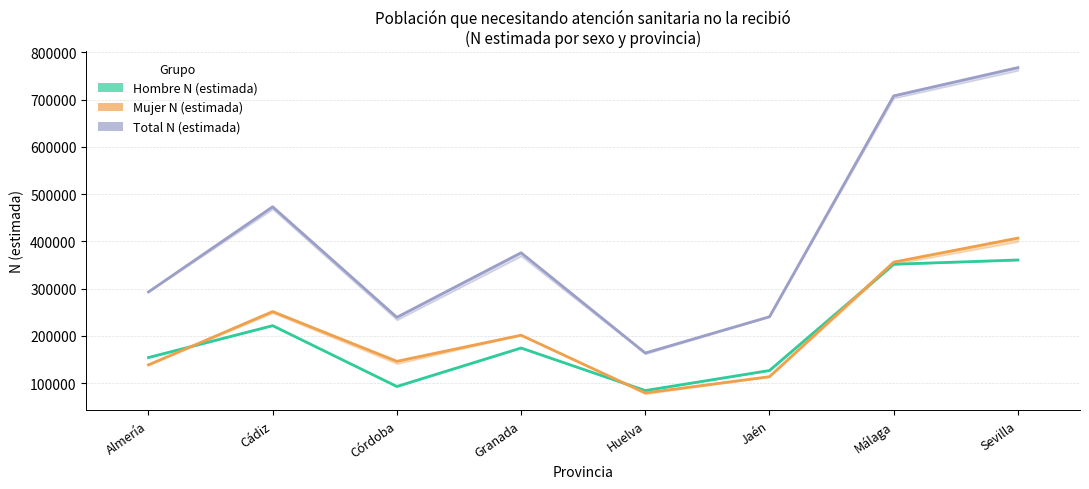

Reading left to right, what are all the values shown in this chart?

Hombre N (estimada): 154287	221732	93054	174460	84421	126846	351651	360667
Mujer N (estimada): 138709	251528	146342	201508	79385	113716	356179	407006
Total N (estimada): 292996	473260	239396	375968	163806	240562	707831	767673